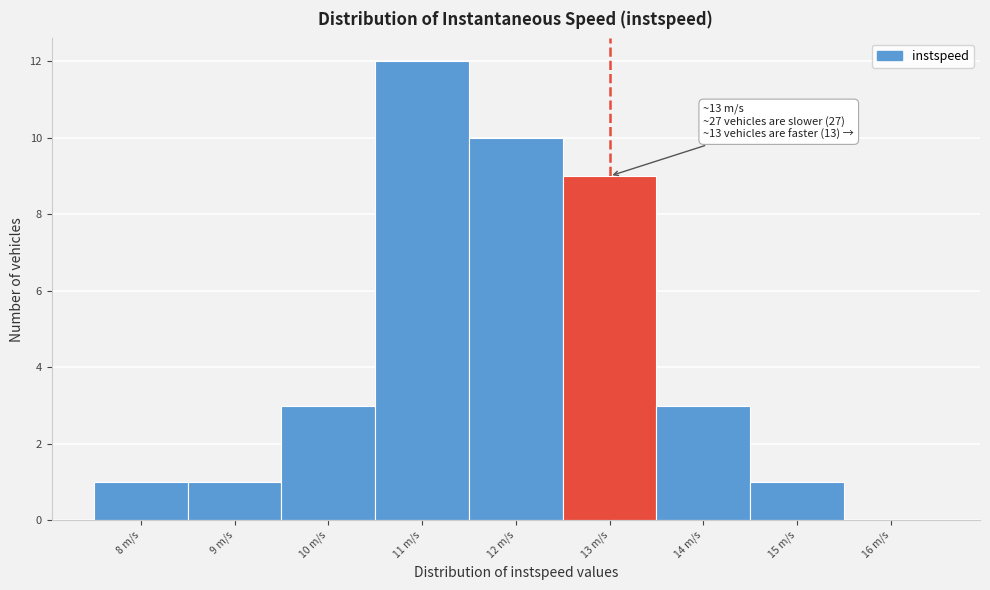

Reading left to right, what are all the values shown in this chart?

8 m/s=1	9 m/s=1	10 m/s=3	11 m/s=12	12 m/s=10	13 m/s=9	14 m/s=3	15 m/s=1	16 m/s=0